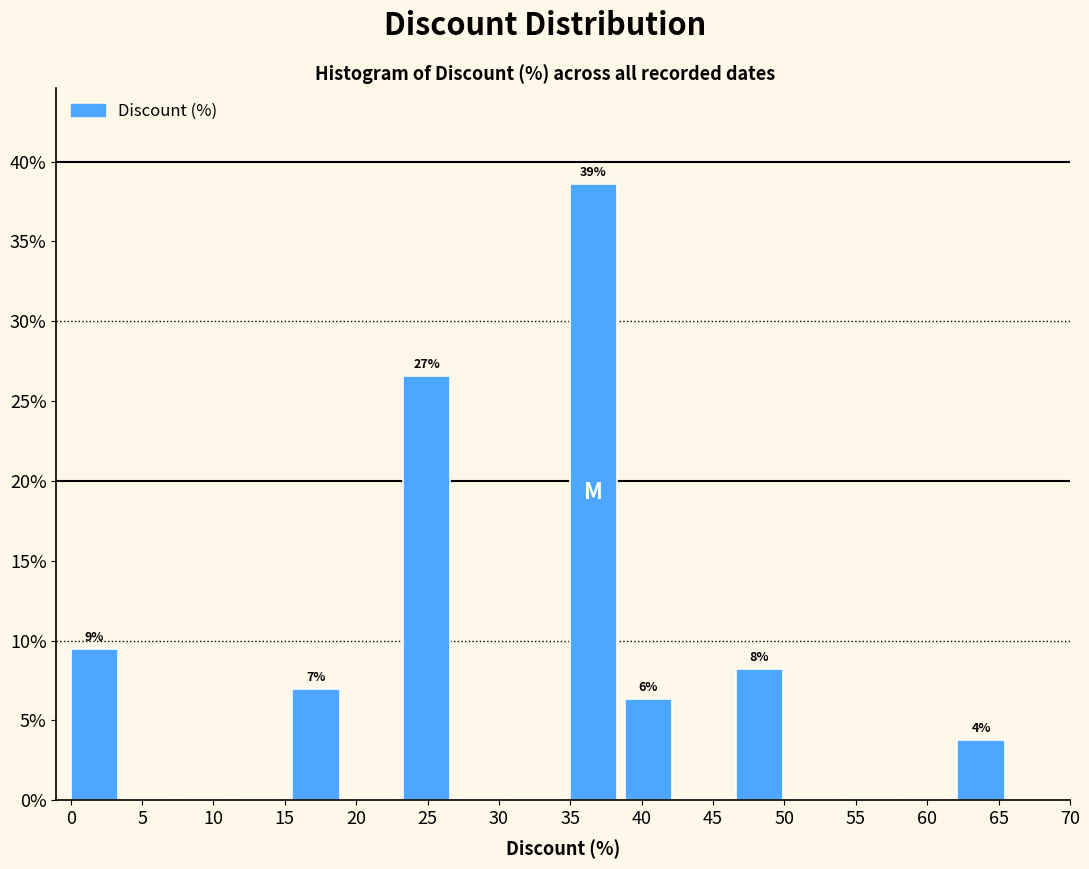

Over which range of the x-axis is the bar tallest?

35.0 to 39.0